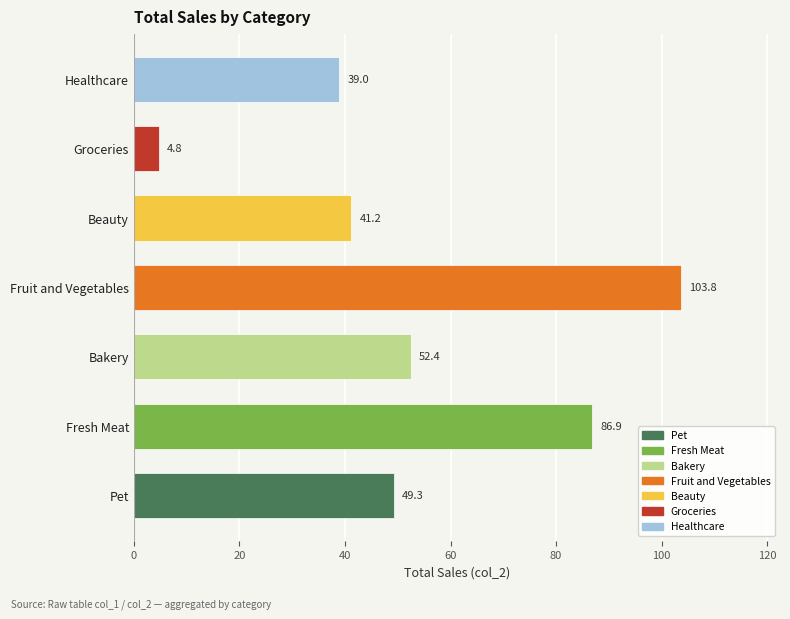

Which has a higher value, Fresh Meat or Groceries?

Fresh Meat